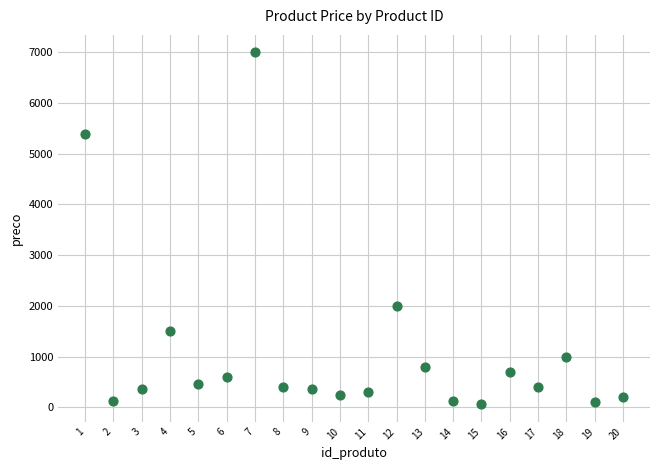

What is the range of Y values (max minus min)?

6940